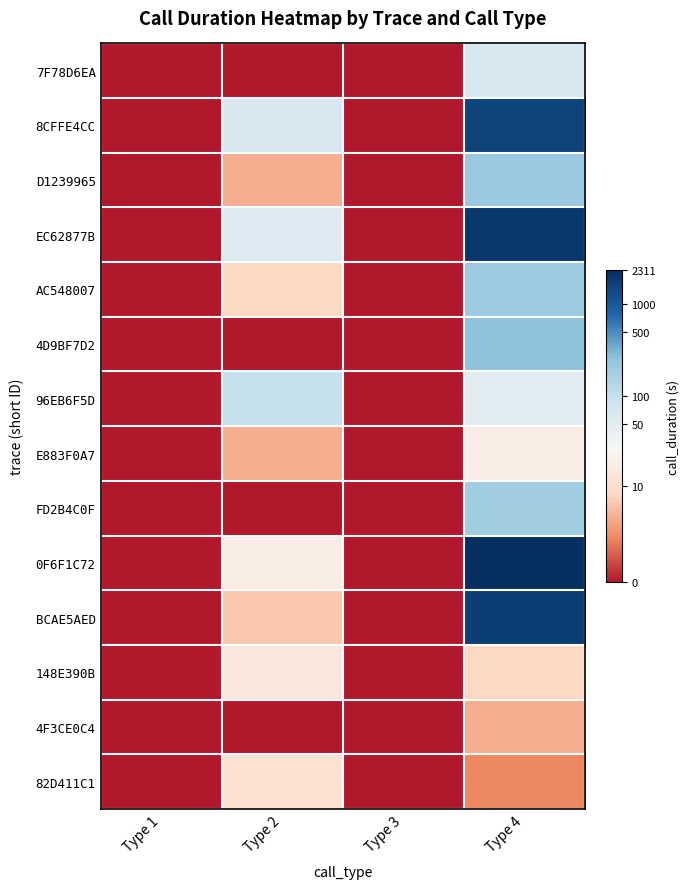

Which series has the largest total across all categories?

EC62877B